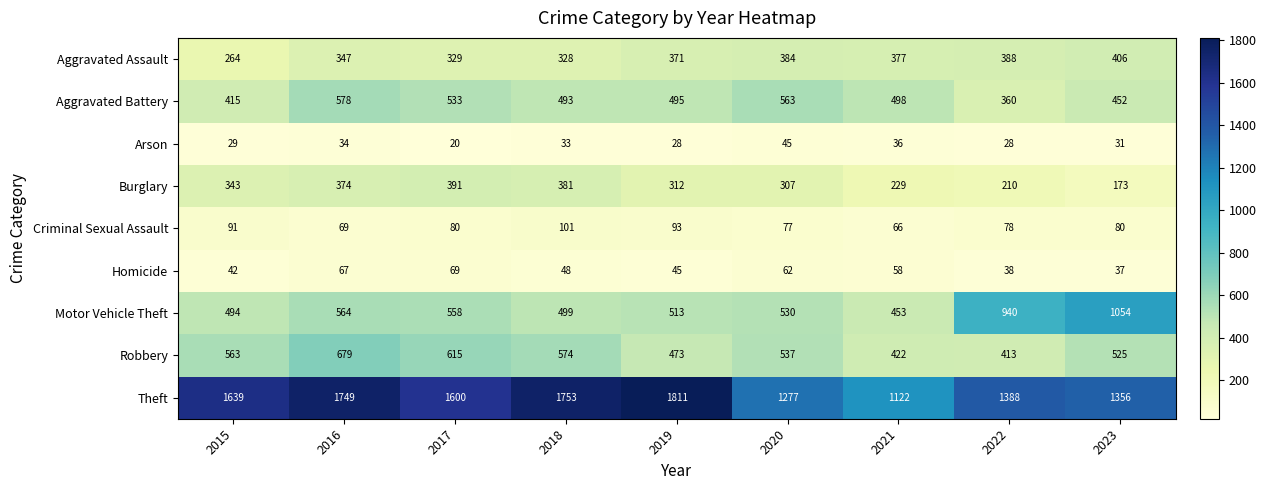

Which series changed the most between 2021 and 2023?

Motor Vehicle Theft